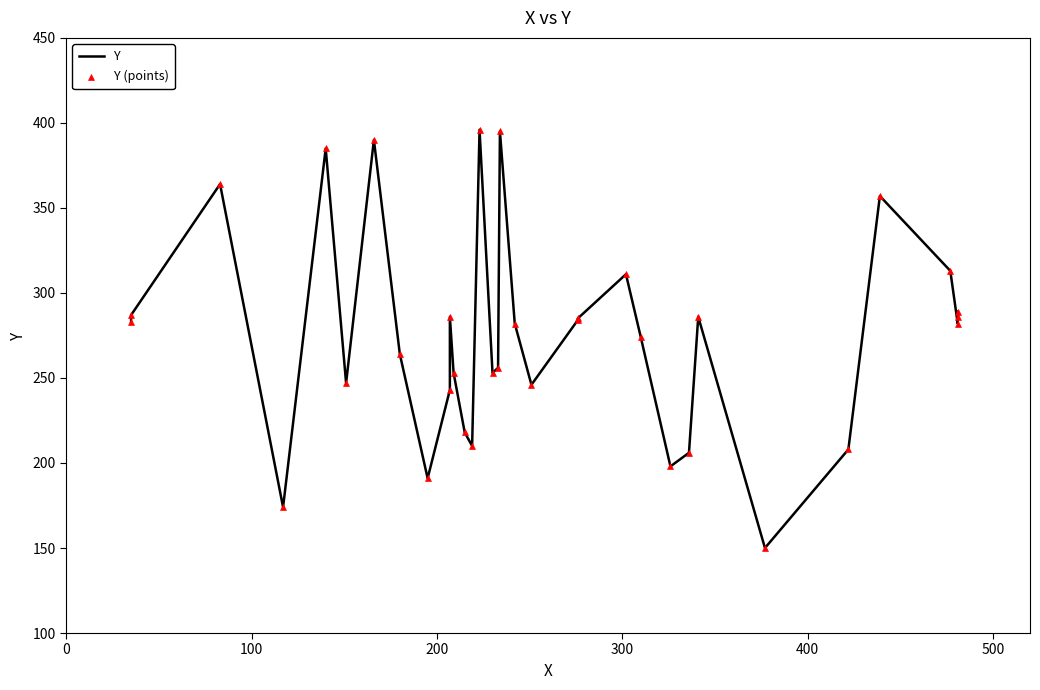

Is the value of Y (points) at 17 greater than the value of Y at 32?

No